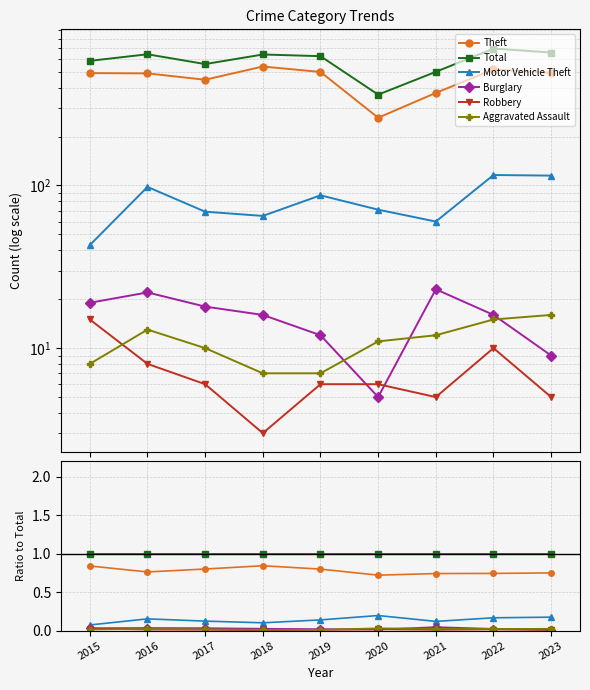

What is the spread (max minus min) of values at 2017?

1.0